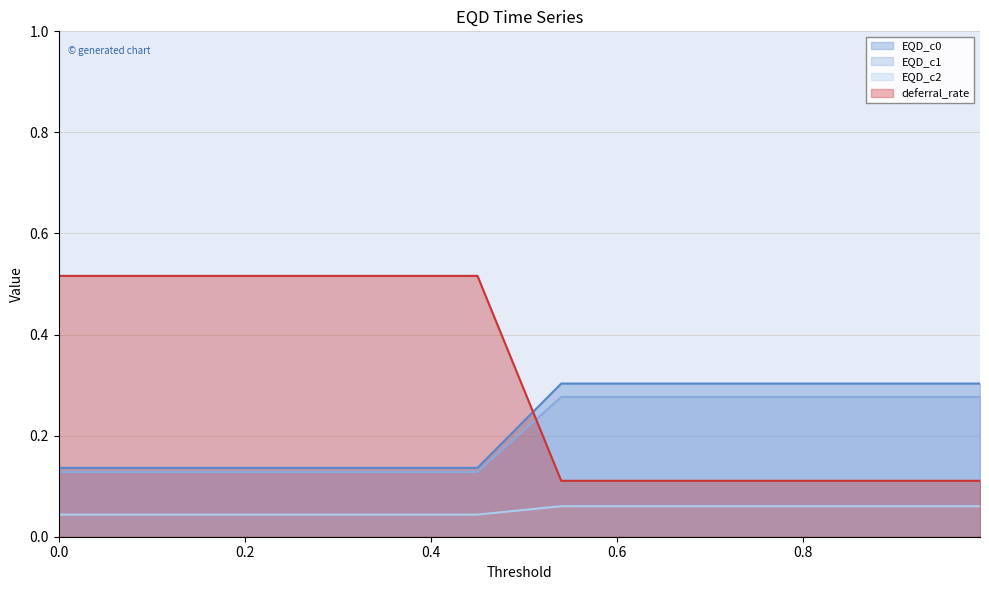

Which series has the widest spread of values?

deferral_rate